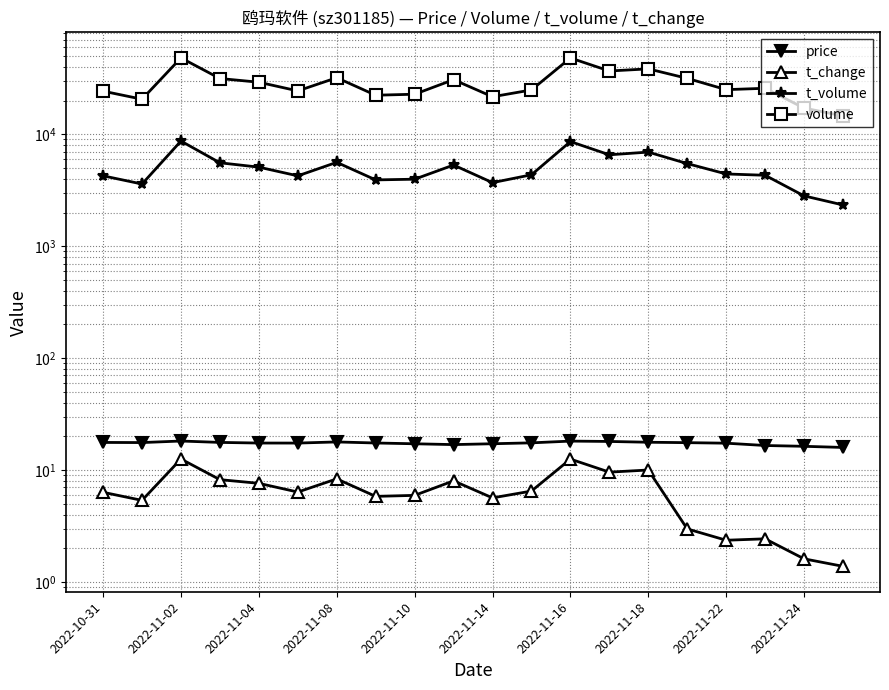

True or false: volume and t_change cross at least once.

False